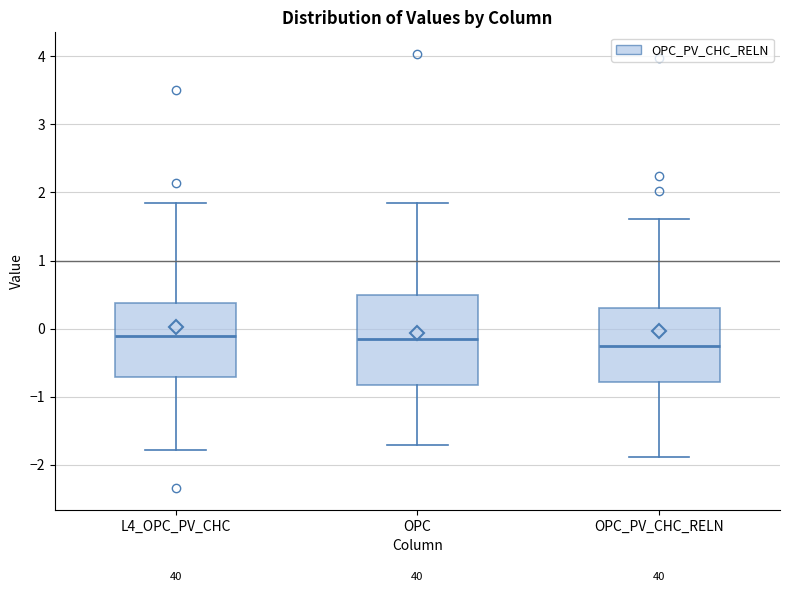

Where does the lower whisker of the box for OPC_PV_CHC_RELN end on the y-axis? The values are not printed on the chart, so give them approximately, as read against the axis.

-1.9